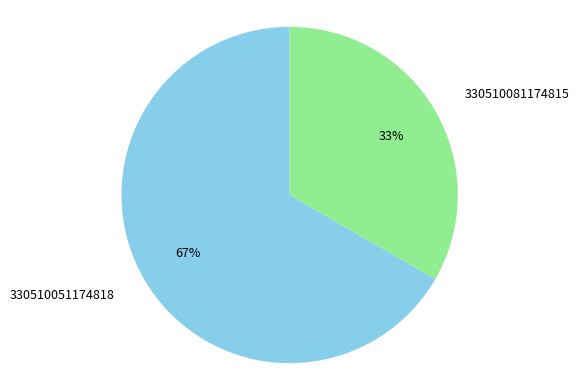

How many segments does this pie chart have?

2